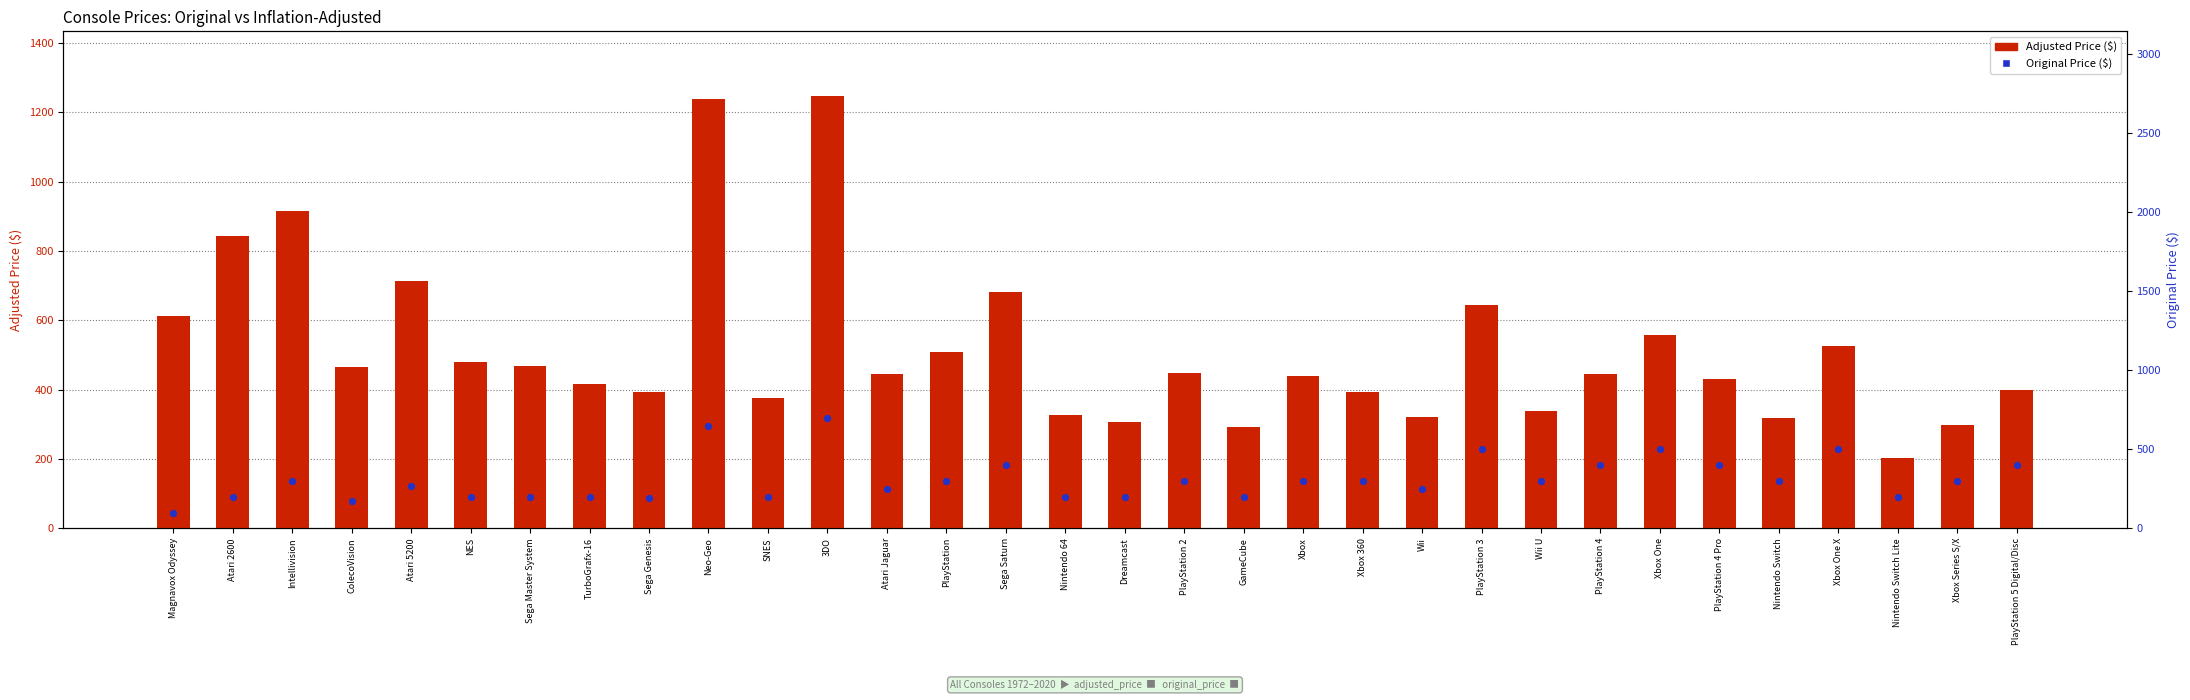

At how many categories does at least one series exceed 1068?

2